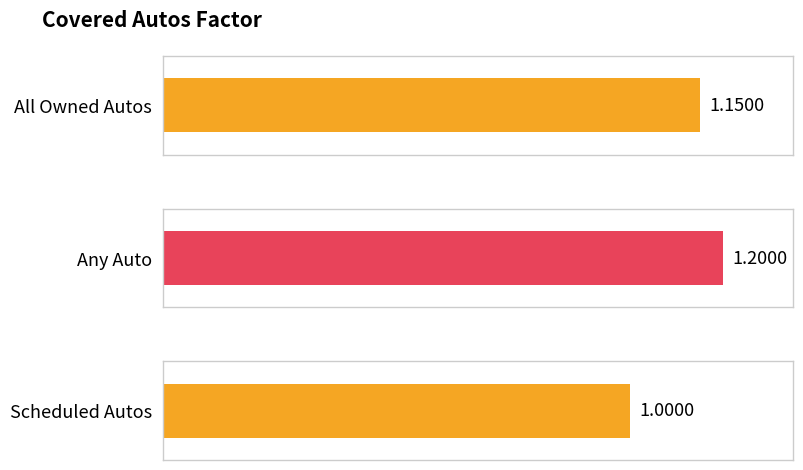

List the labels in order of value, smallest first.

Scheduled Autos, All Owned Autos, Any Auto